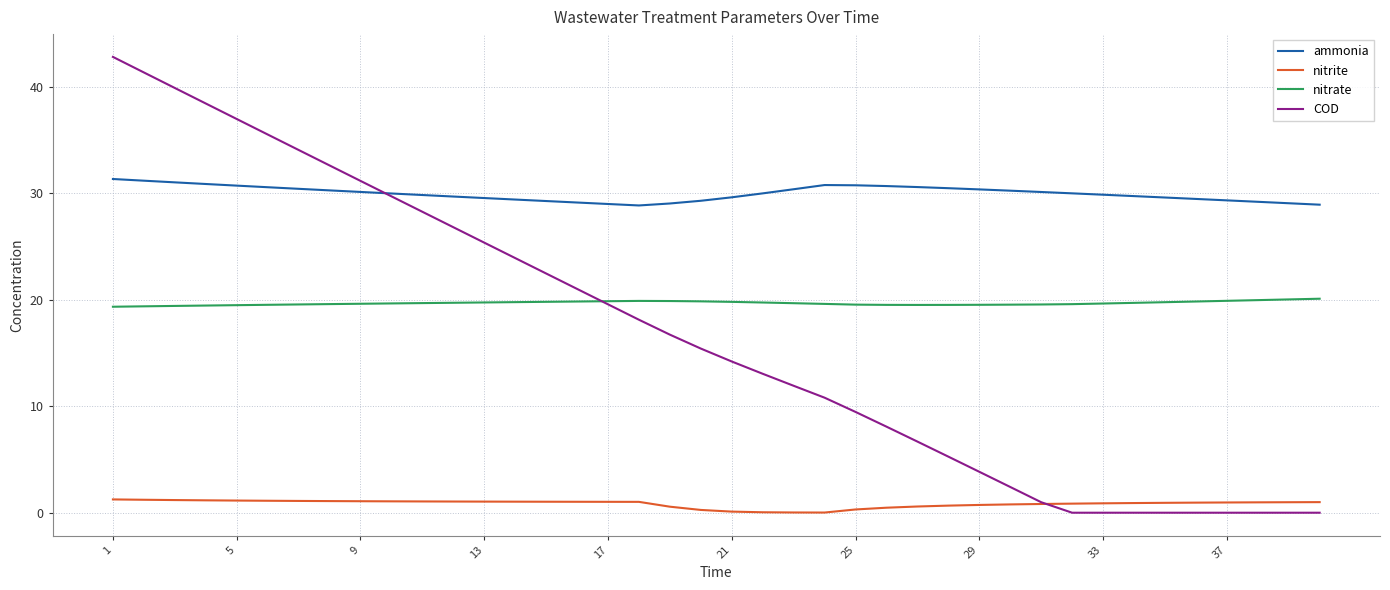

List the series in order of their peak value, lowest first.

nitrite, nitrate, ammonia, COD